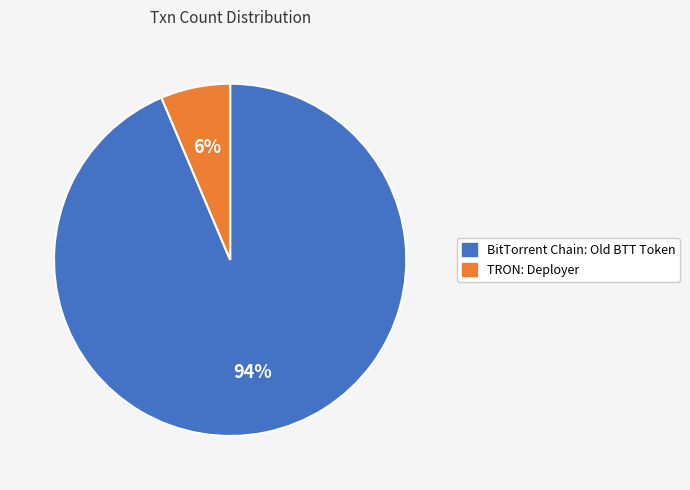

Which has a higher value, BitTorrent Chain: Old BTT Token or TRON: Deployer?

BitTorrent Chain: Old BTT Token